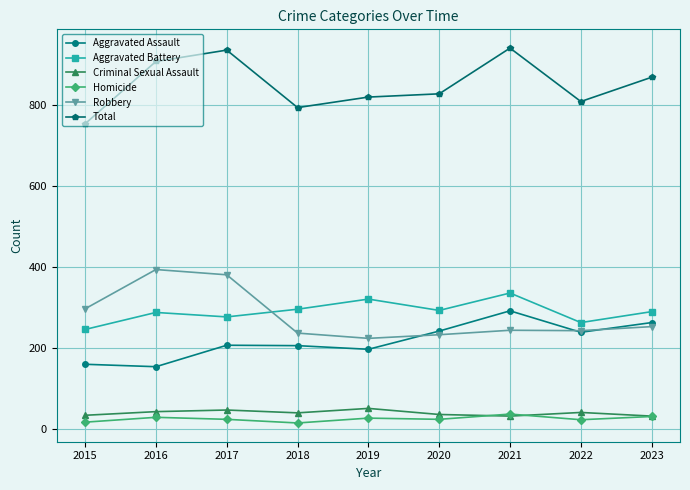

What is the difference between the highest and lowest values at 2021?

909